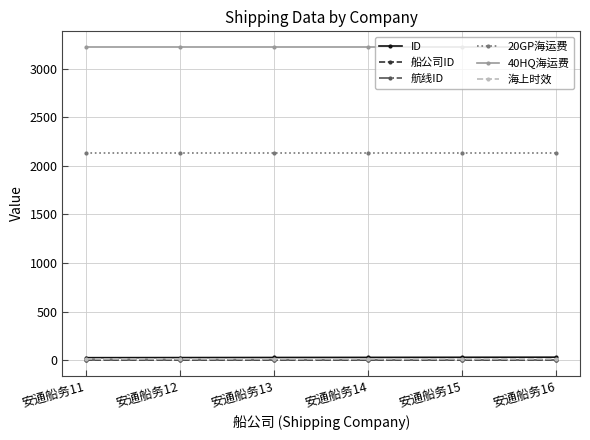

Which series has the largest total across all categories?

40HQ海运费